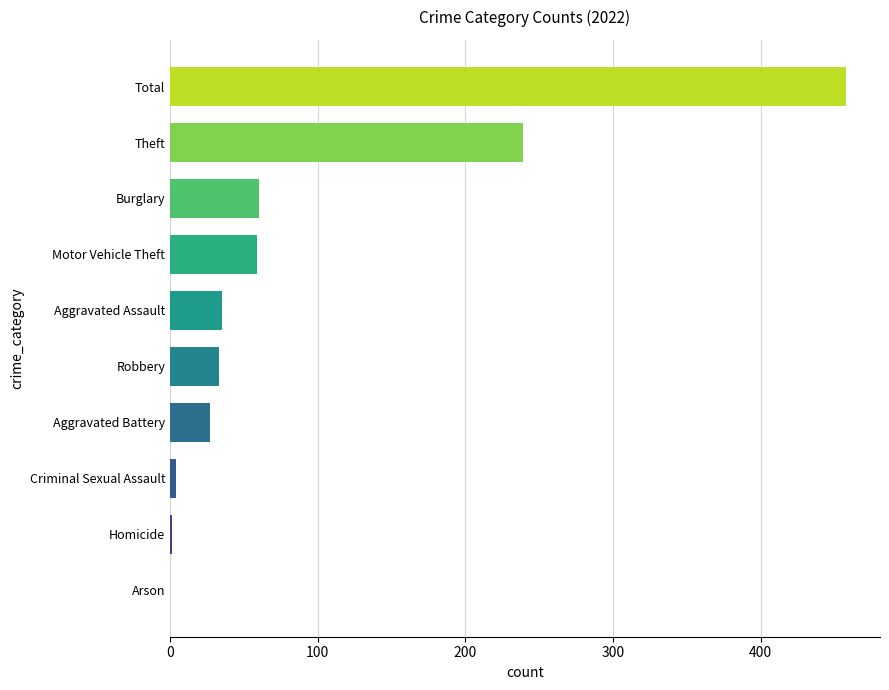

The value at Arson is -262. True or false?

False